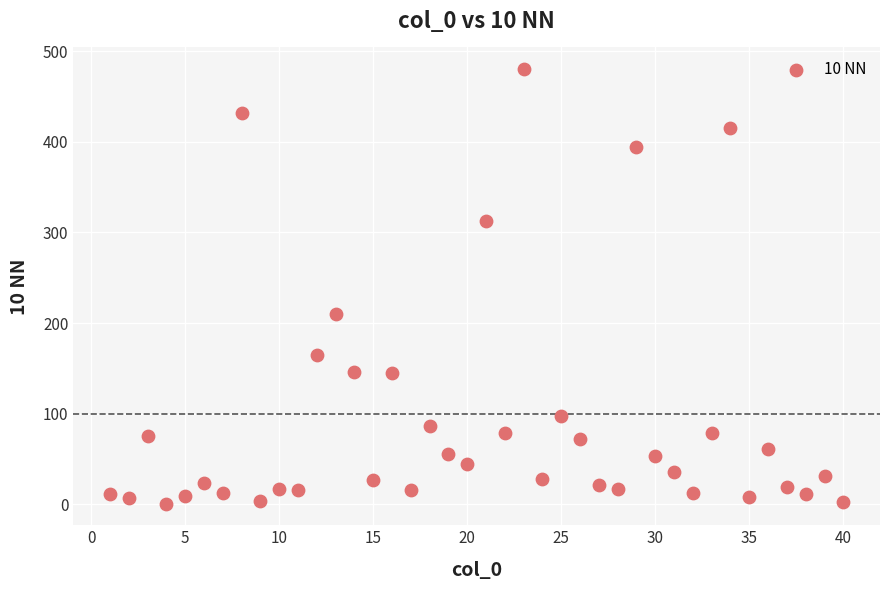

What Y value in the scatter plot is closest to 240?

210